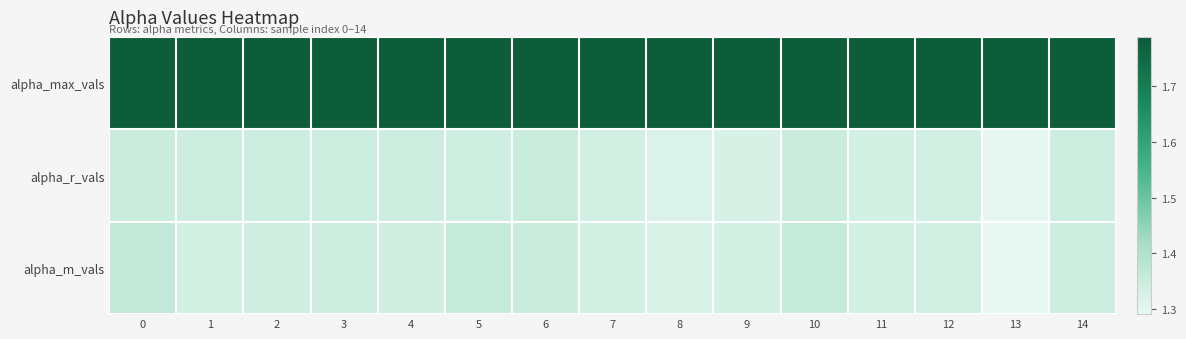

Reading left to right, what are all the values shown in this chart?

alpha_max_vals: 0=1.8	1=1.8	2=1.8	3=1.8	4=1.8	5=1.8	6=1.8	7=1.8	8=1.8	9=1.8	10=1.8	11=1.8	12=1.8	13=1.8	14=1.8
alpha_r_vals: 0=1.4	1=1.3	2=1.3	3=1.3	4=1.3	5=1.3	6=1.3	7=1.3	8=1.3	9=1.3	10=1.4	11=1.3	12=1.3	13=1.3	14=1.3
alpha_m_vals: 0=1.4	1=1.3	2=1.3	3=1.3	4=1.3	5=1.4	6=1.4	7=1.3	8=1.3	9=1.3	10=1.4	11=1.3	12=1.3	13=1.3	14=1.3